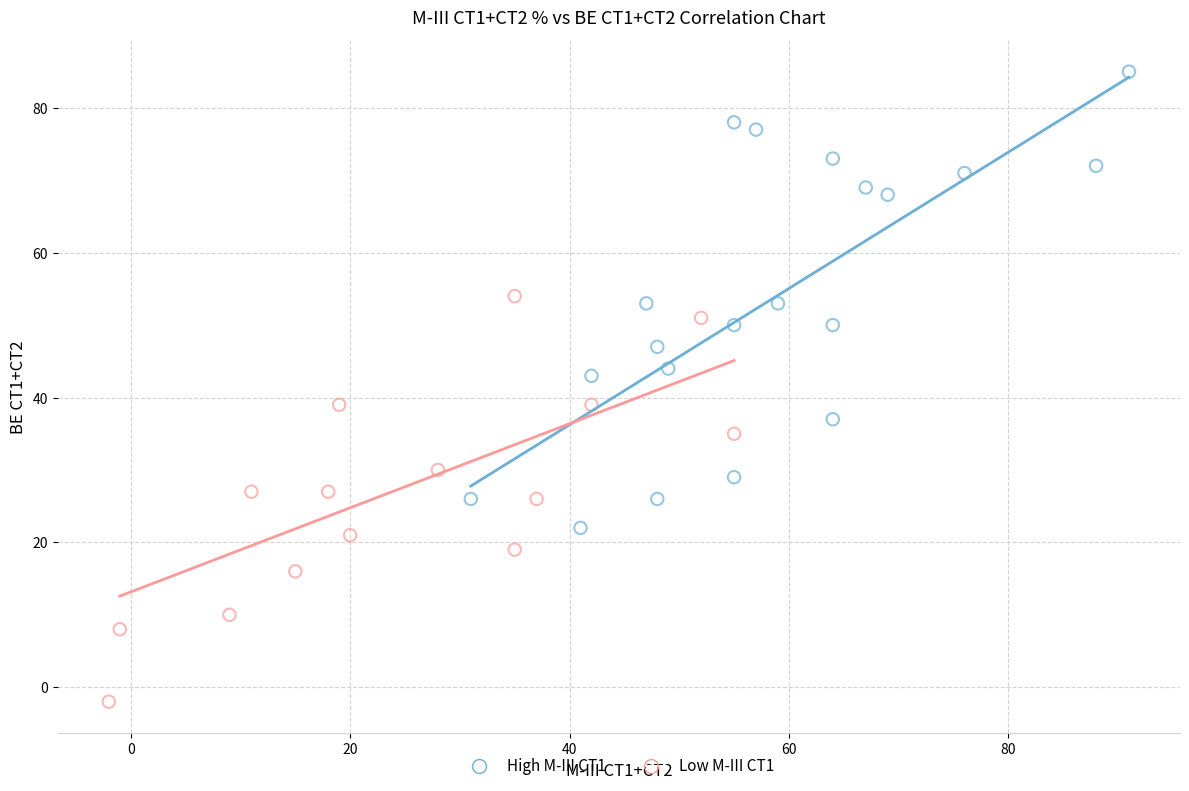

Which series has the widest spread of Y values?

High M-III CT1